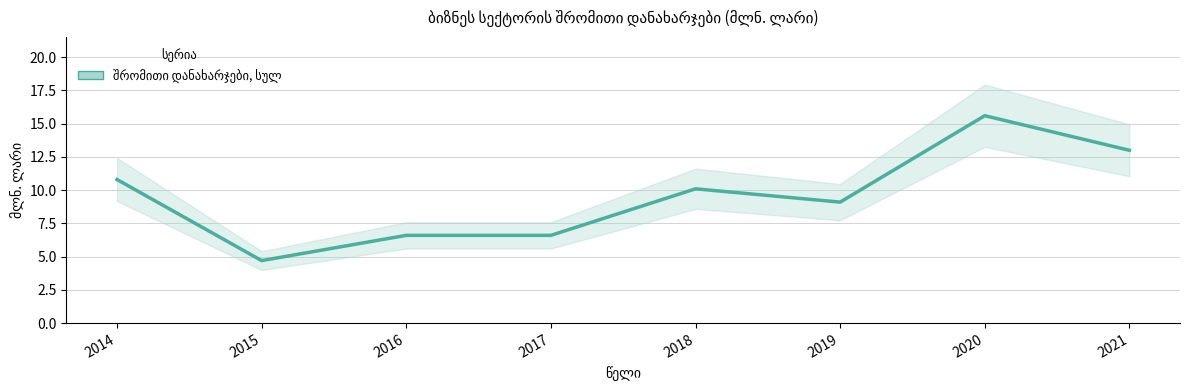

What value does the data have at 2018?

10.1